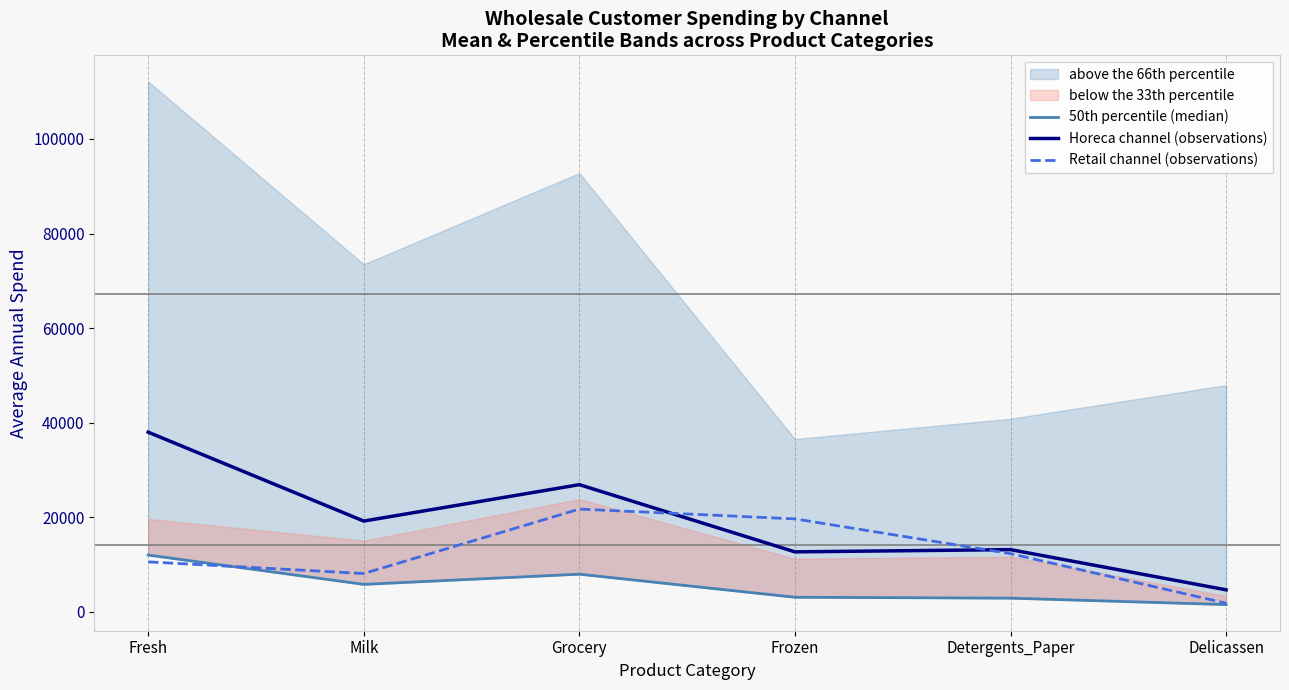

The 50th percentile (median) series shows 1524.9 at Delicassen. True or false?

True